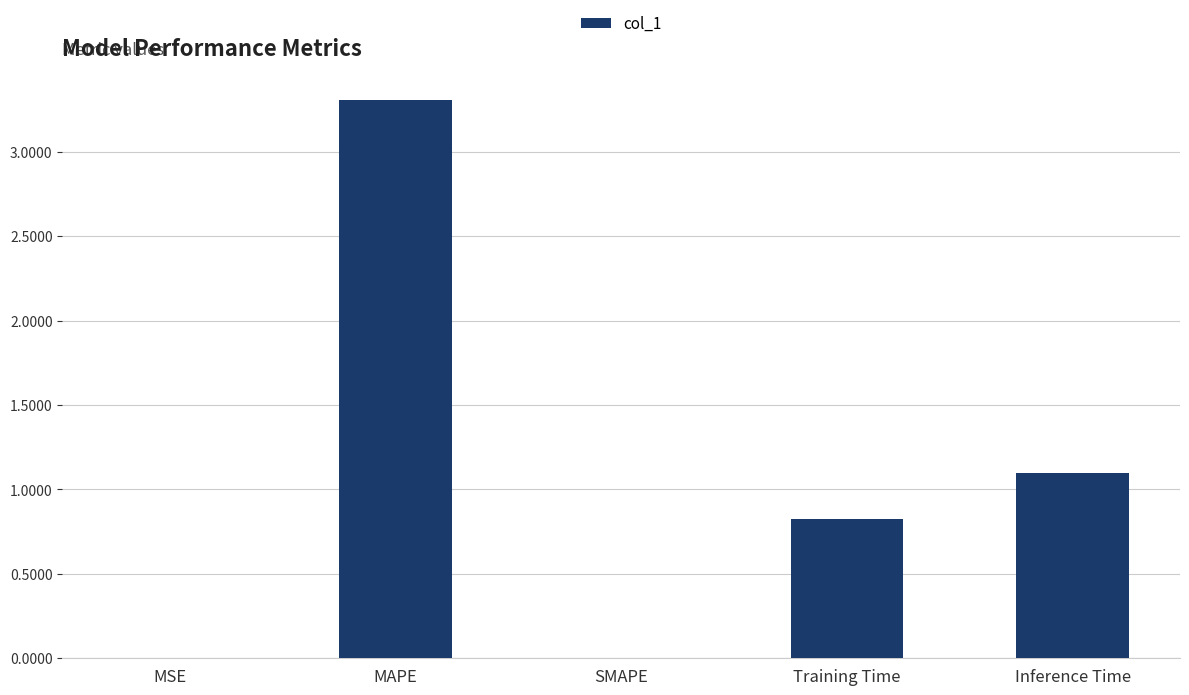

Which has a higher value, Inference Time or Training Time?

Inference Time